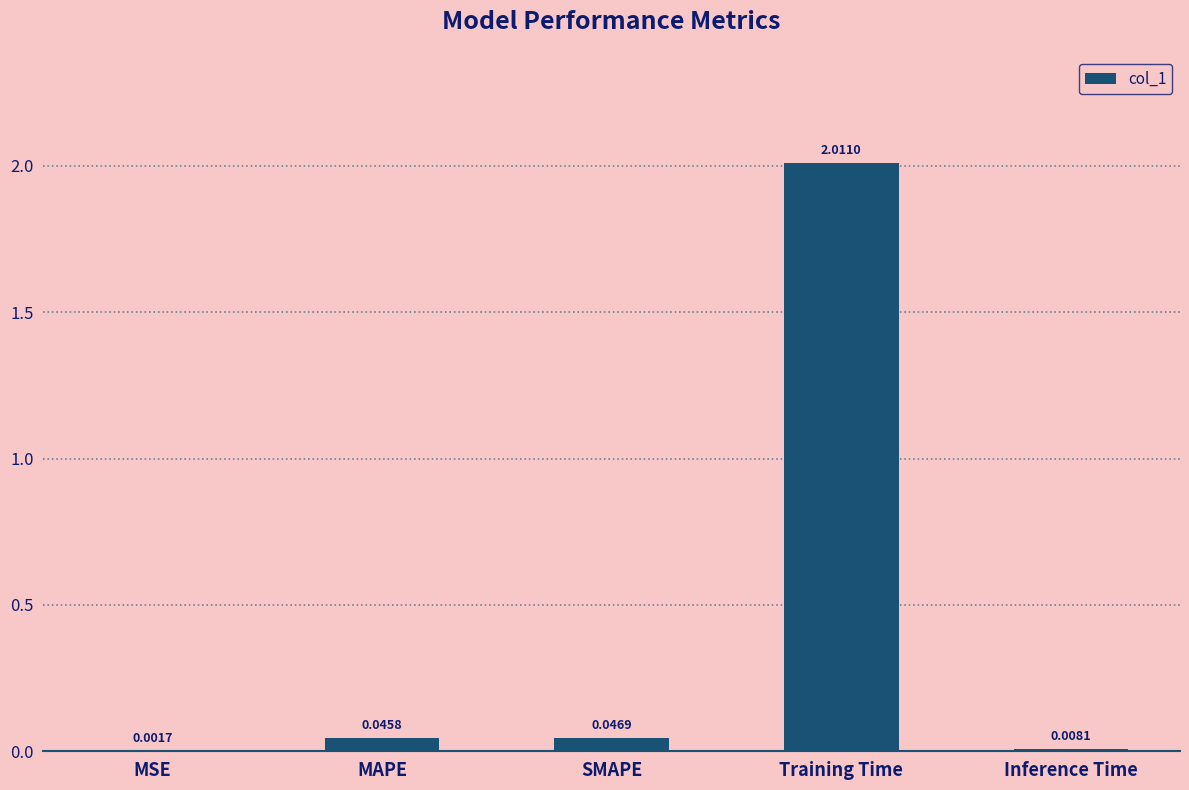

Which category has the highest value across all series?

Training Time